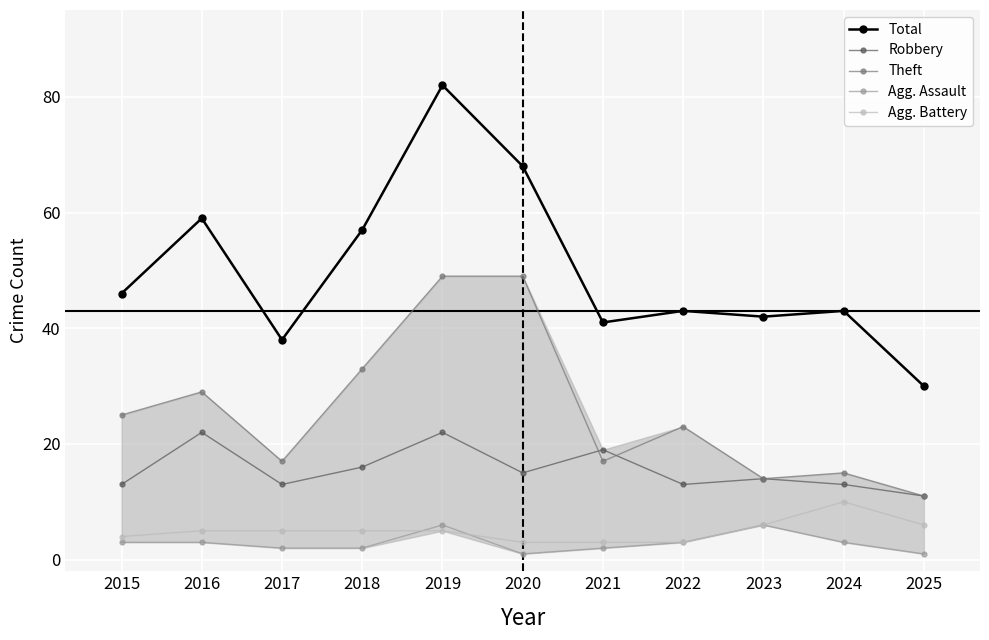

Reading left to right, extract all data points from this chart.

Total: 46	59	38	57	82	68	41	43	42	43	30
Robbery: 13	22	13	16	22	15	19	13	14	13	11
Theft: 25	29	17	33	49	49	17	23	14	15	11
Agg. Assault: 3	3	2	2	6	1	2	3	6	3	1
Agg. Battery: 4	5	5	5	5	3	3	3	6	10	6